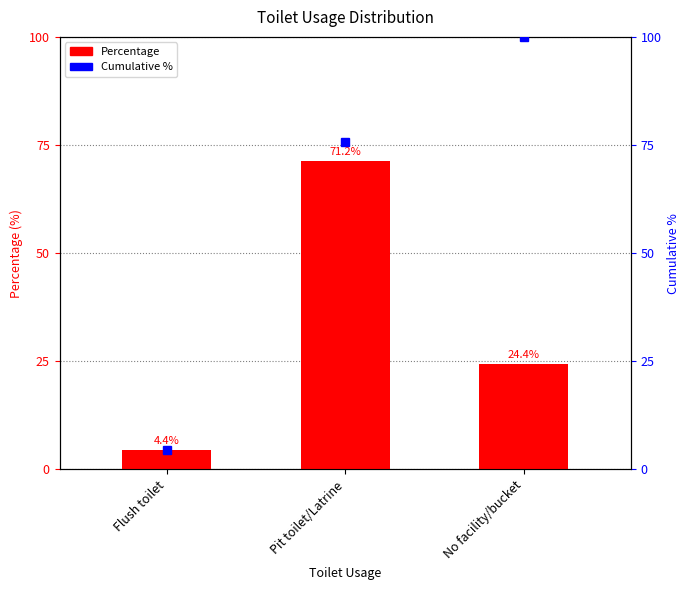

What is the change in value from Flush toilet to No facility/bucket?

+20.0